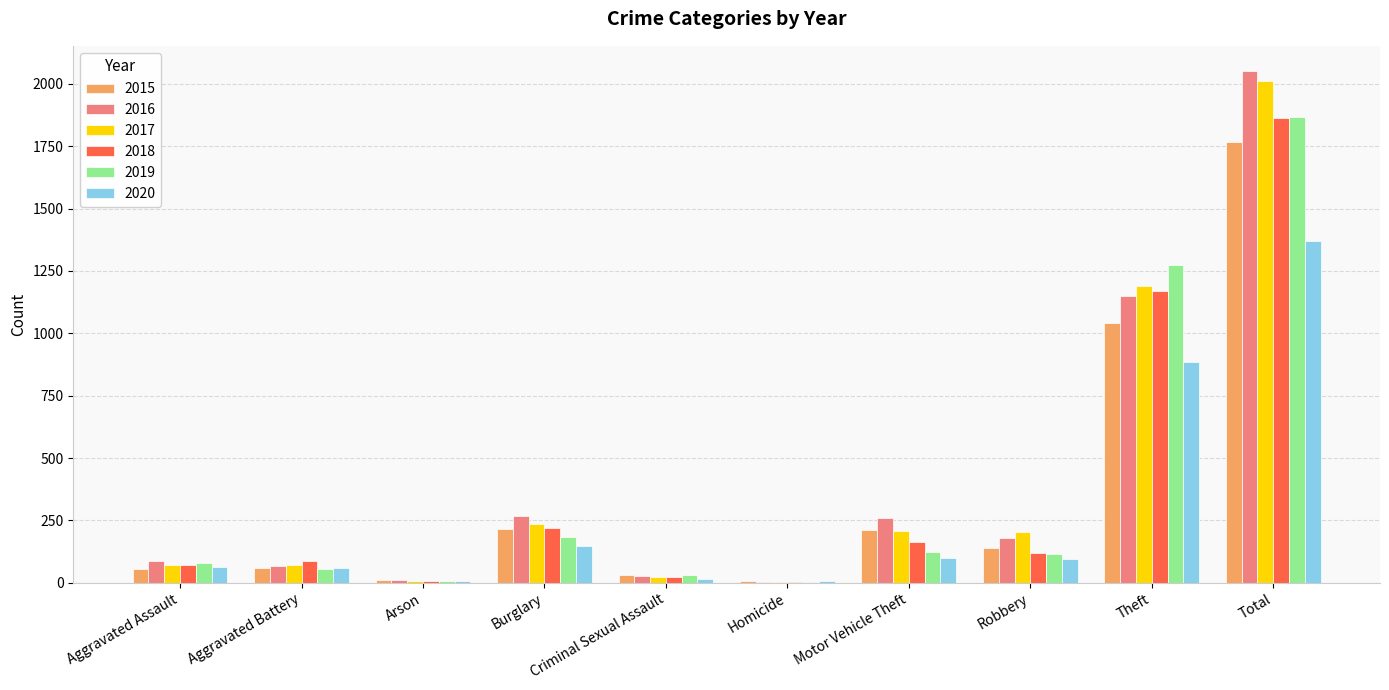

Are the bars horizontal?

No